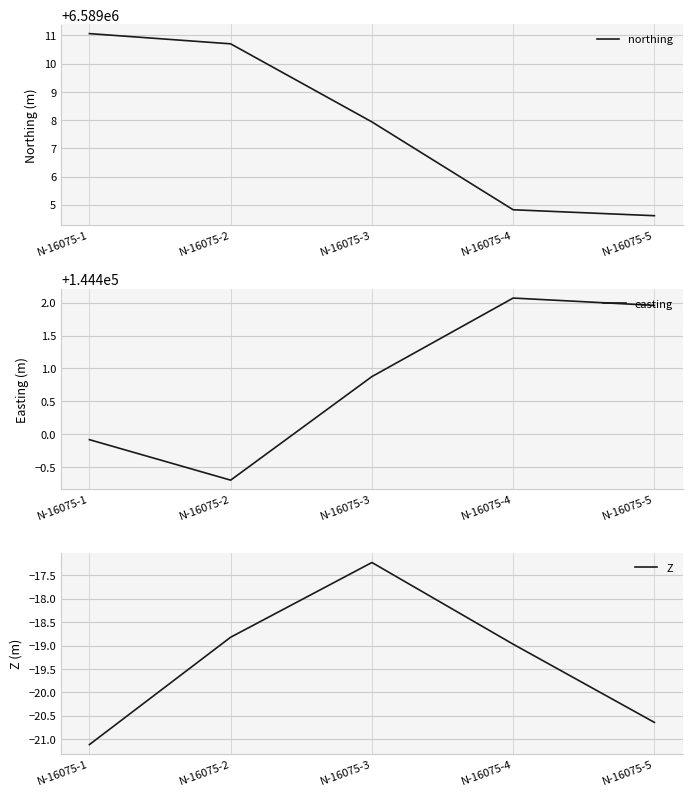

Between N-16075-3 and N-16075-4, which is larger?

N-16075-3